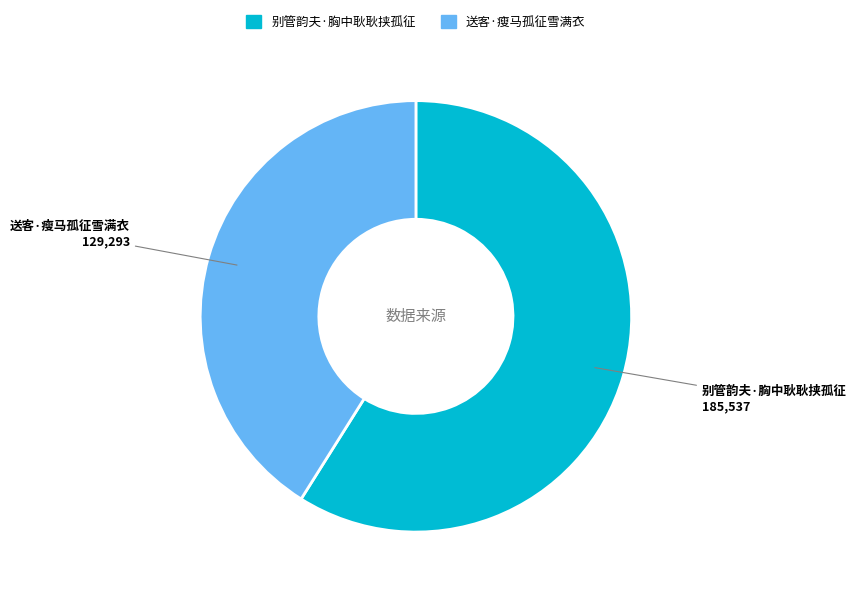

Which slice is the largest?

别管韵夫·胸中耿耿挟孤征